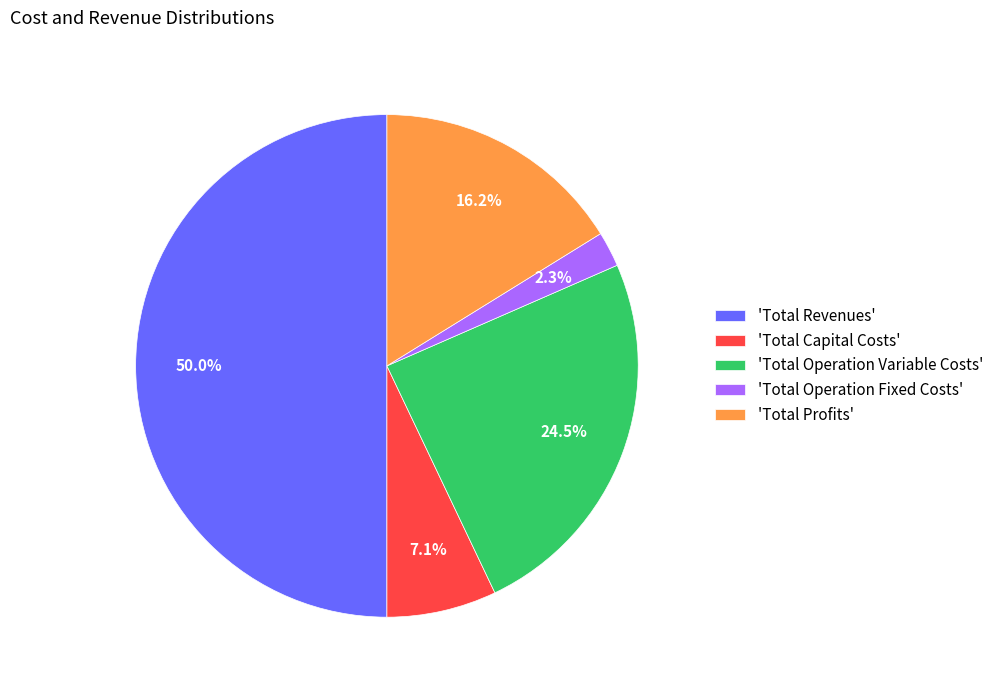

Between 'Total Revenues' and 'Total Capital Costs', which is larger?

'Total Revenues'